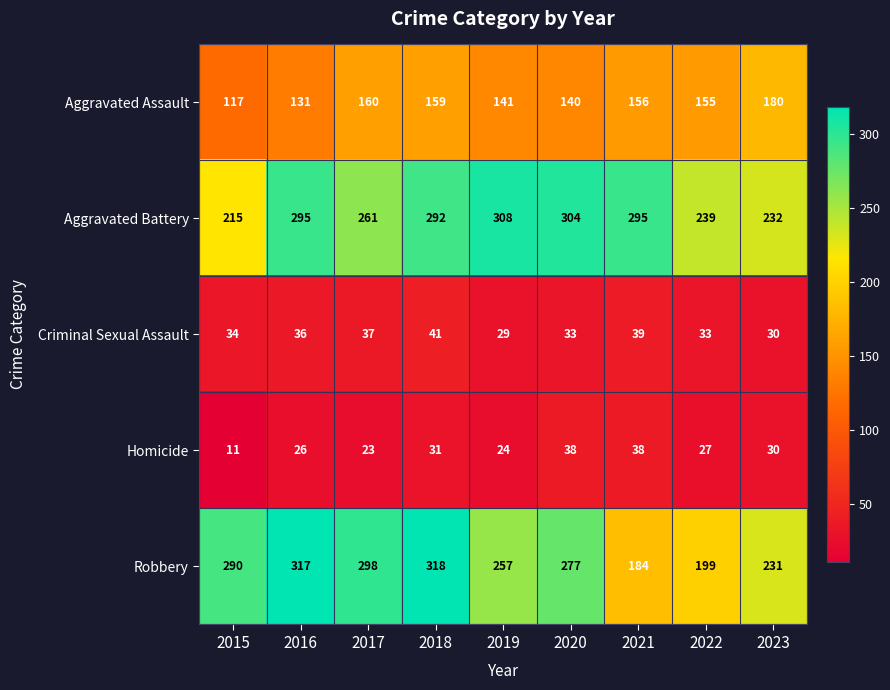

At which category is the sum across all series the highest?

2018